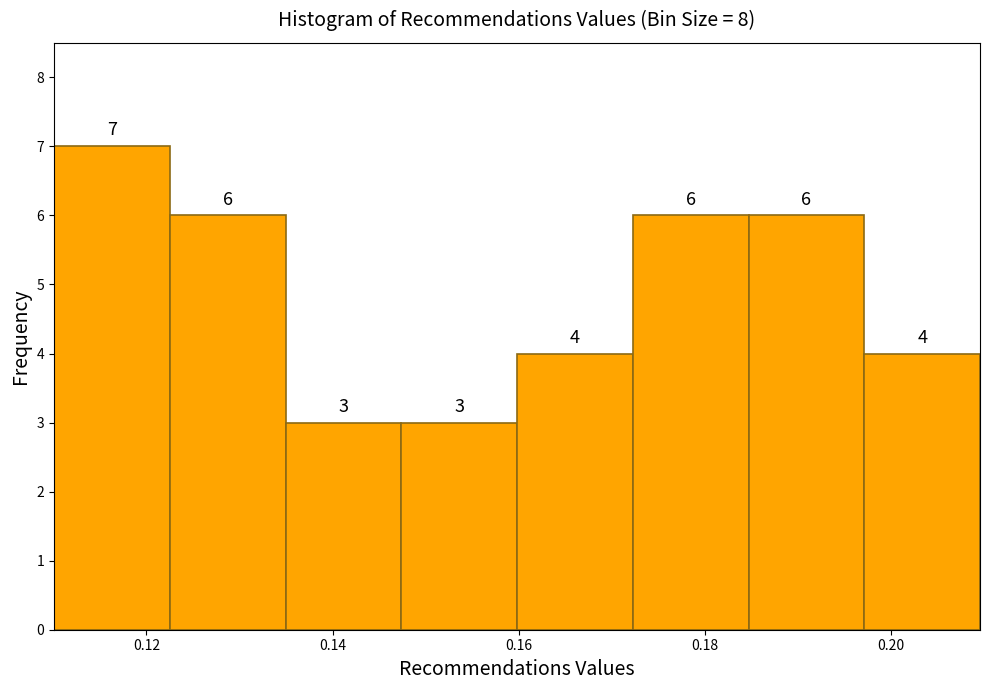

Reading left to right, transcribe this chart: for each bar, give the range it covers on the x-axis and its height. The bar edges are not printed on the chart, so give them approximately, as read against the axis.

0.110 to 0.122: 7
0.122 to 0.134: 6
0.134 to 0.148: 3
0.148 to 0.160: 3
0.160 to 0.172: 4
0.172 to 0.184: 6
0.184 to 0.198: 6
0.198 to 0.210: 4